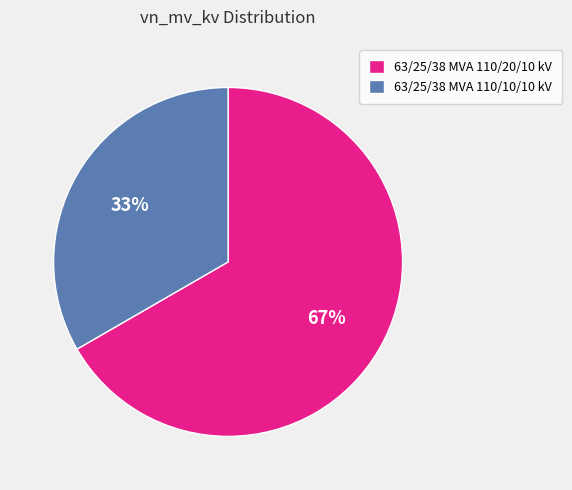

To the nearest percent, what is the average slice percentage?

50%